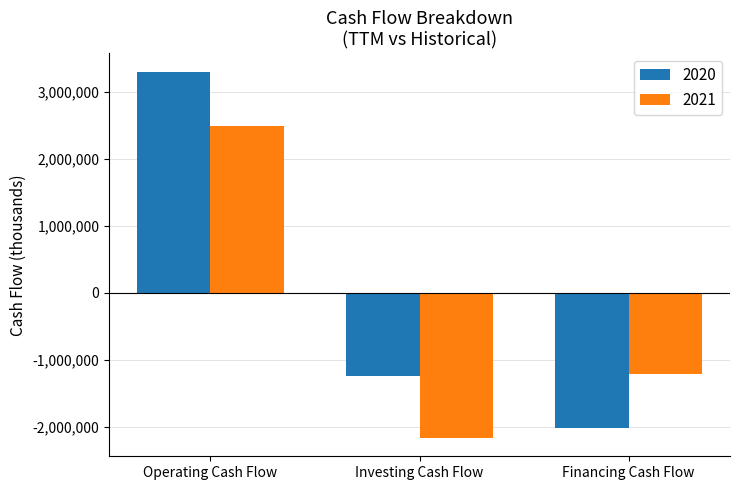

At which category is the sum across all series the highest?

Operating Cash Flow